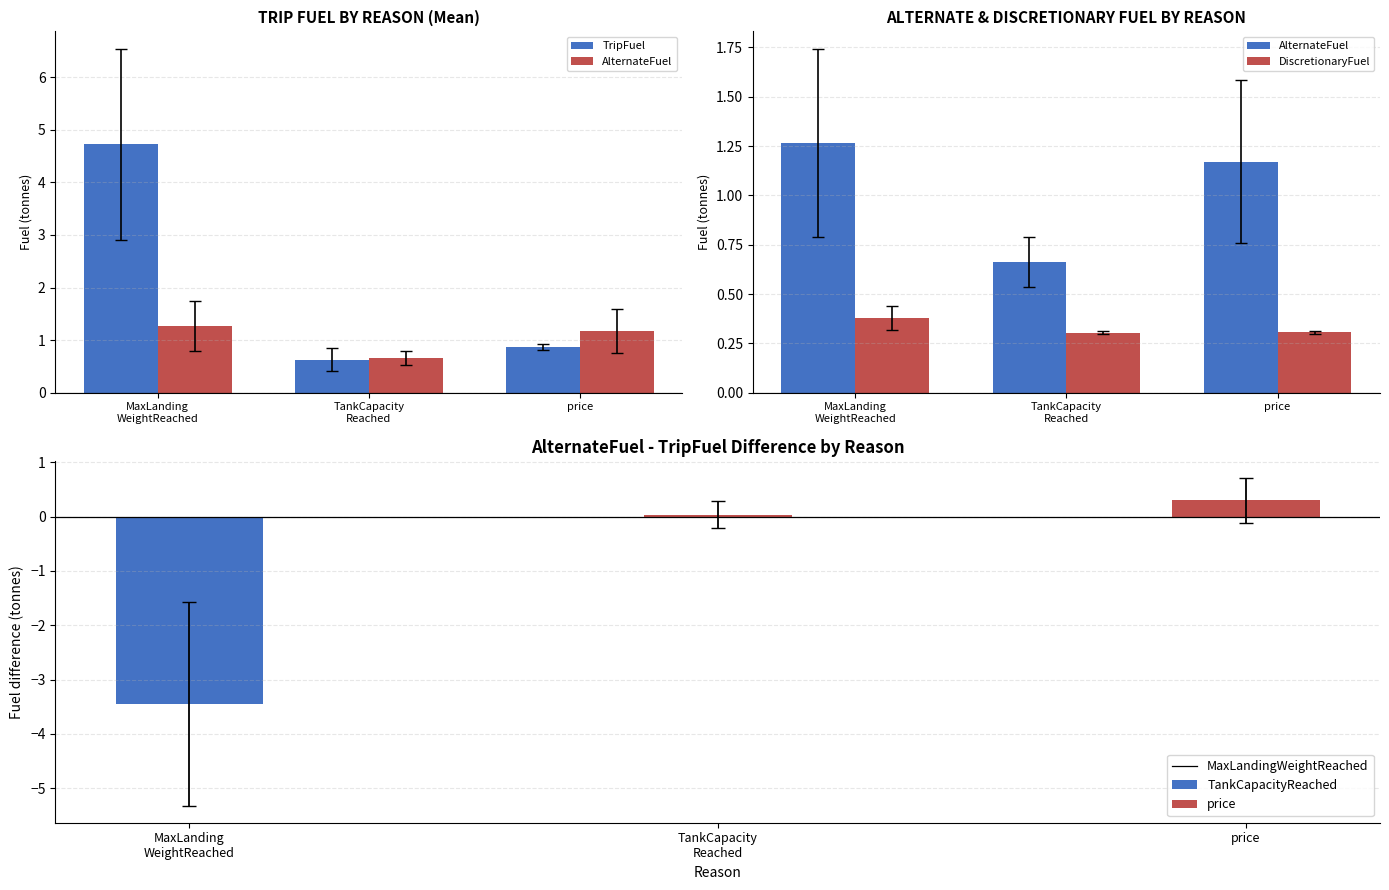

Are the bars grouped side by side (vs. stacked)?

Yes